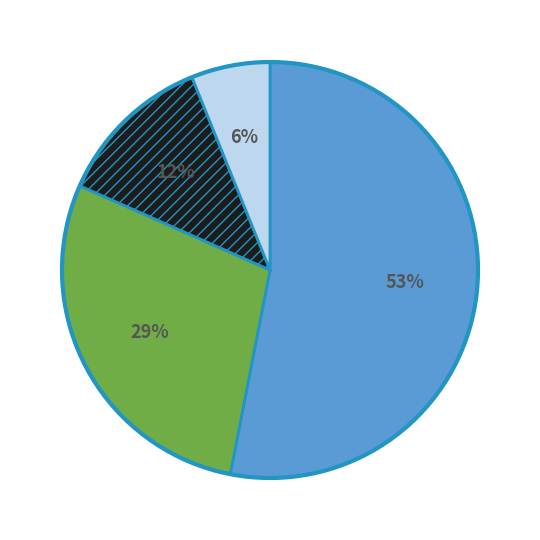

To the nearest percent, what is the difference between the largest and smallest slice percentages?

47%